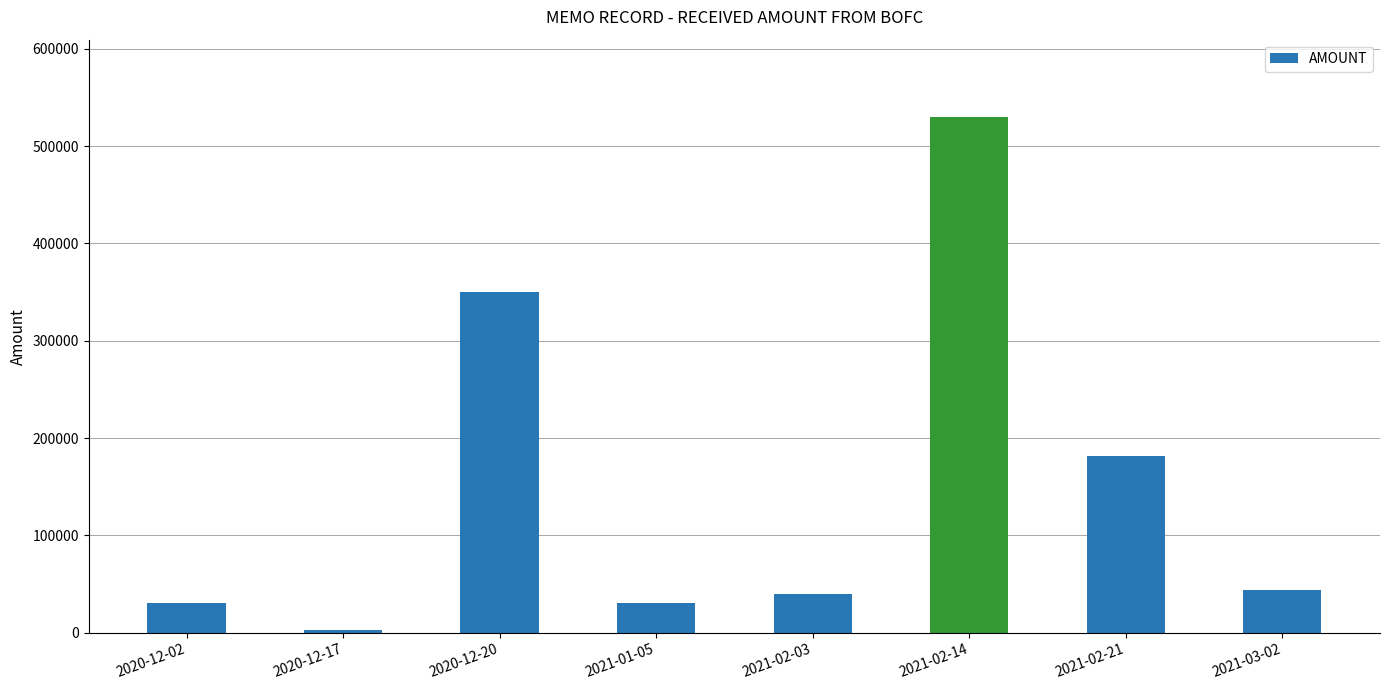

What is the smallest value displayed?

3000